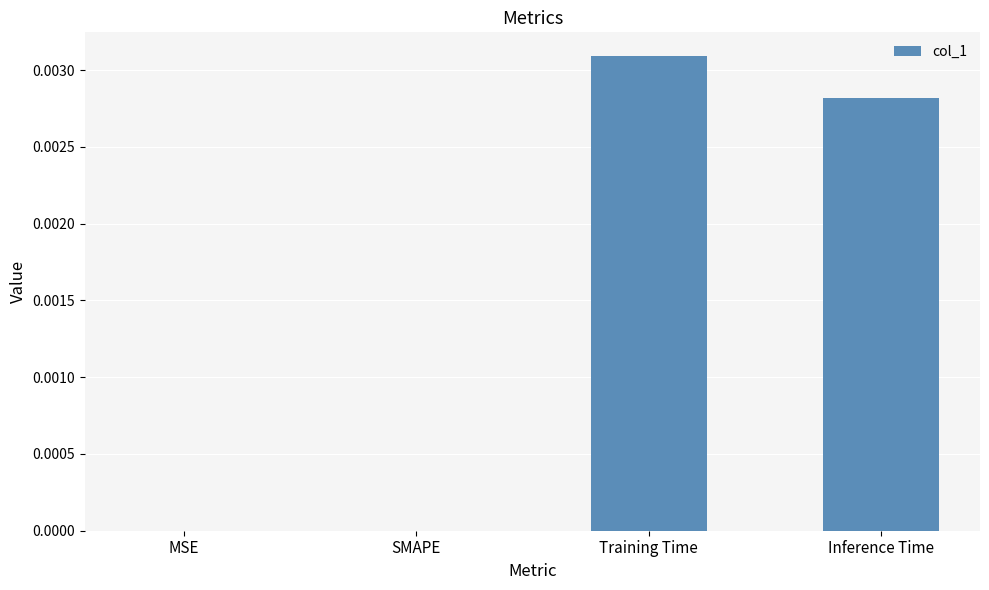

Which has a higher value, MSE or Inference Time?

Inference Time